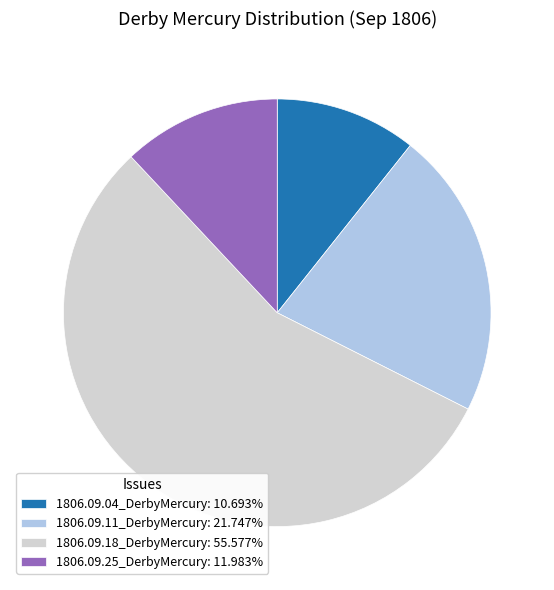

Combined, do 1806.09.11_DerbyMercury and 1806.09.04_DerbyMercury account for over 50%?

No